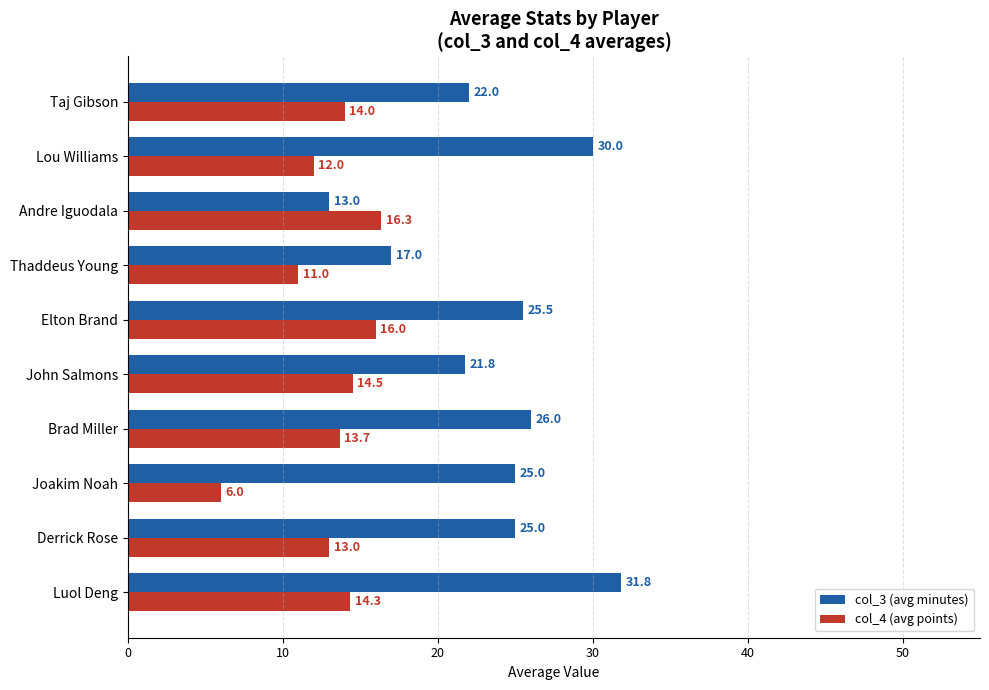

What is the difference between the maximum and minimum values in the col_3 (avg minutes) series?

18.8